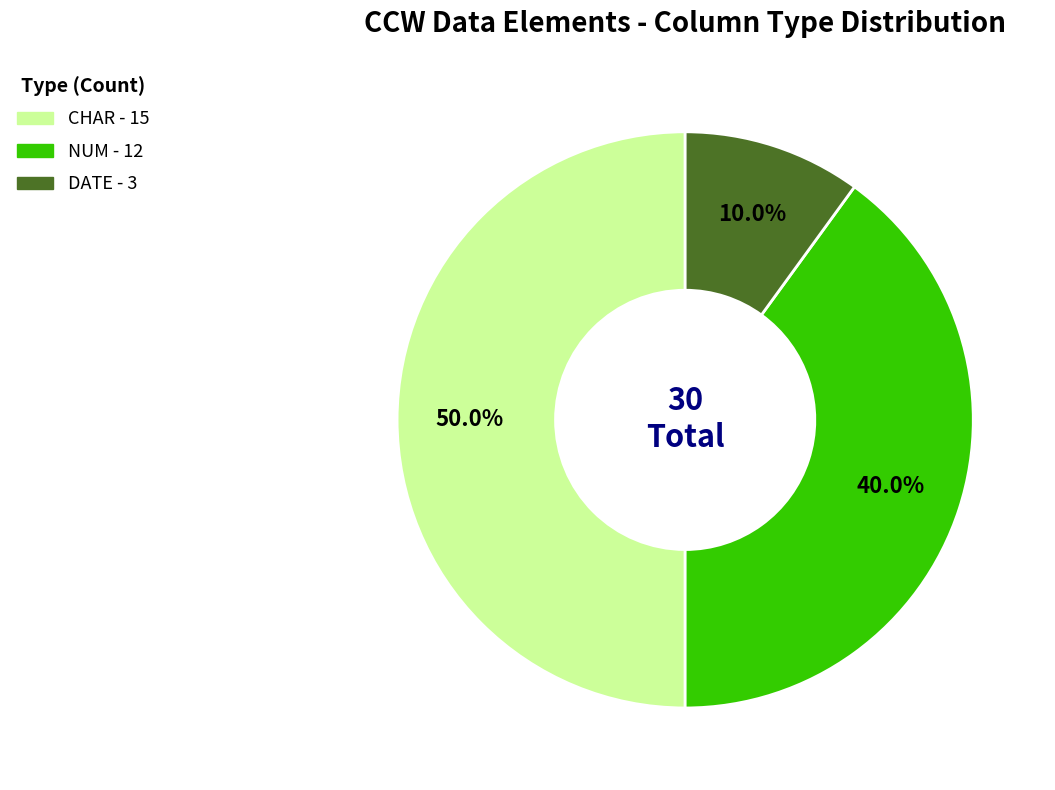

Does NUM account for over 50% of the chart?

No